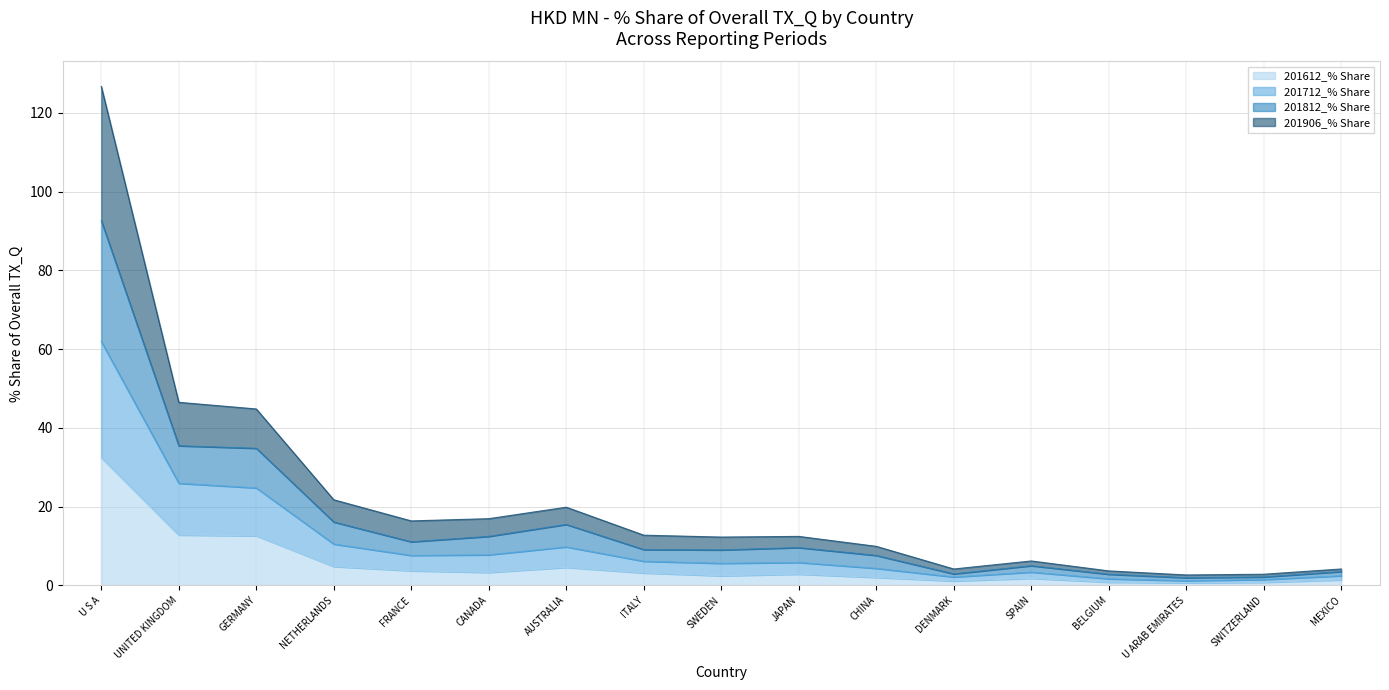

Where is the first local minimum for 201906_% Share?

FRANCE